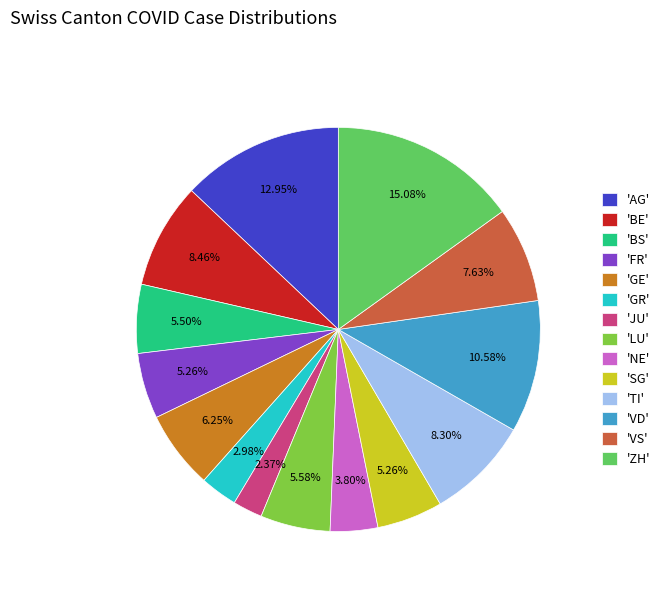

How many segments does this pie chart have?

14